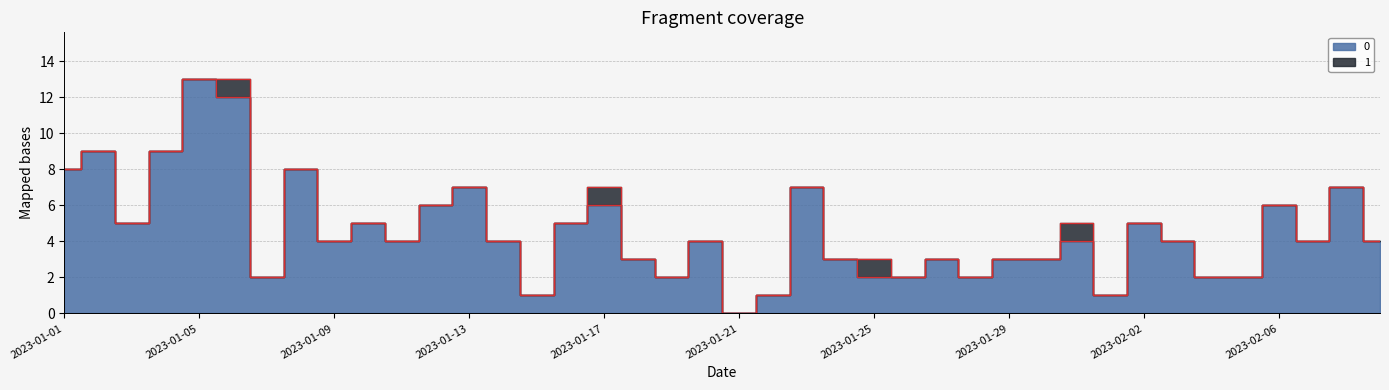

List the labels in order of value, smallest first.

2023-01-21, 2023-01-15, 2023-01-22, 2023-02-01, 2023-01-07, 2023-01-19, 2023-01-25, 2023-01-26, 2023-01-28, 2023-02-04, 2023-02-05, 2023-01-18, 2023-01-24, 2023-01-27, 2023-01-29, 2023-01-30, 2023-01-09, 2023-01-11, 2023-01-14, 2023-01-20, 2023-01-31, 2023-02-03, 2023-02-07, 2023-02-09, 2023-01-03, 2023-01-10, 2023-01-16, 2023-02-02, 2023-01-12, 2023-01-17, 2023-02-06, 2023-01-13, 2023-01-23, 2023-02-08, 2023-01-01, 2023-01-08, 2023-01-02, 2023-01-04, 2023-01-06, 2023-01-05